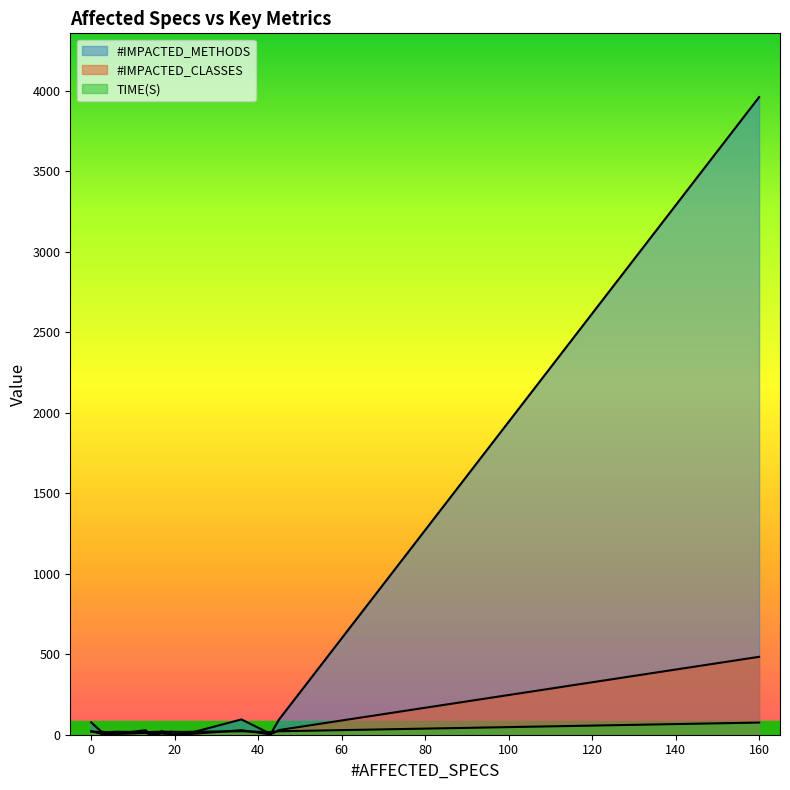

What is the difference between the maximum and second lowest values in the #IMPACTED_METHODS series?

3959.0